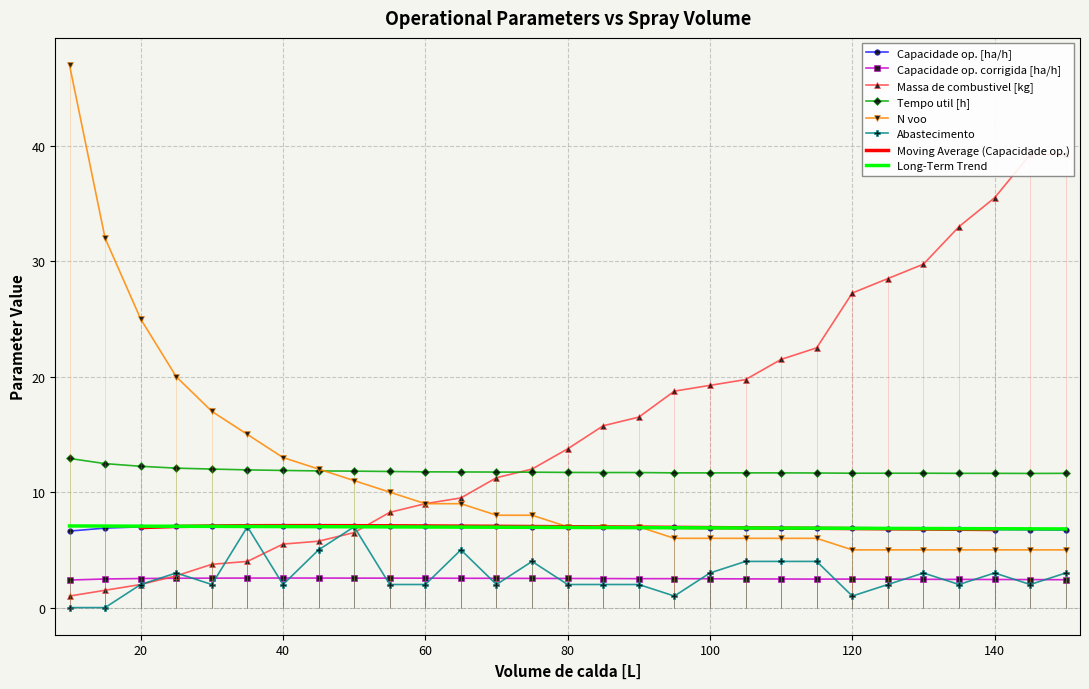

Where is the first local minimum for Abastecimento?

30